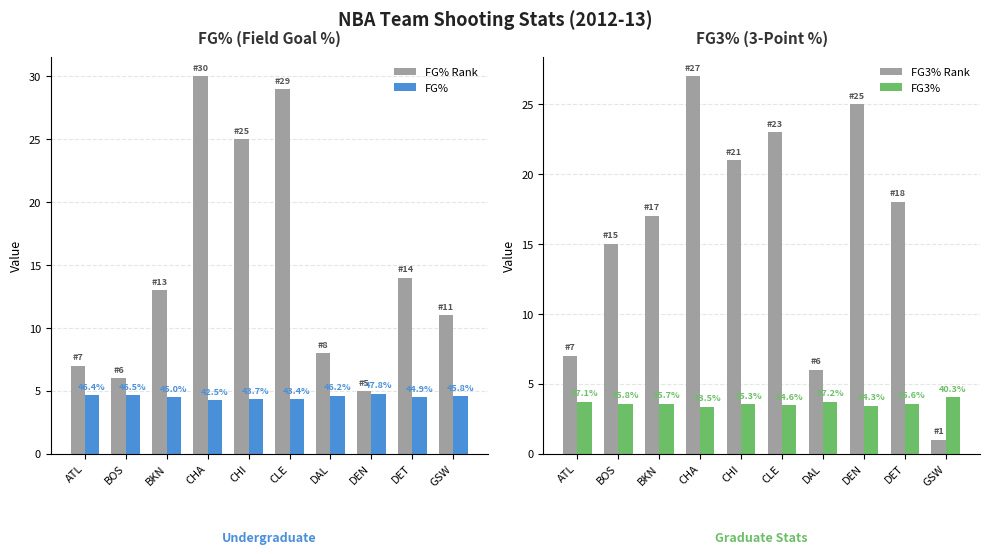

At which label is FG% closest to 4?

CHA